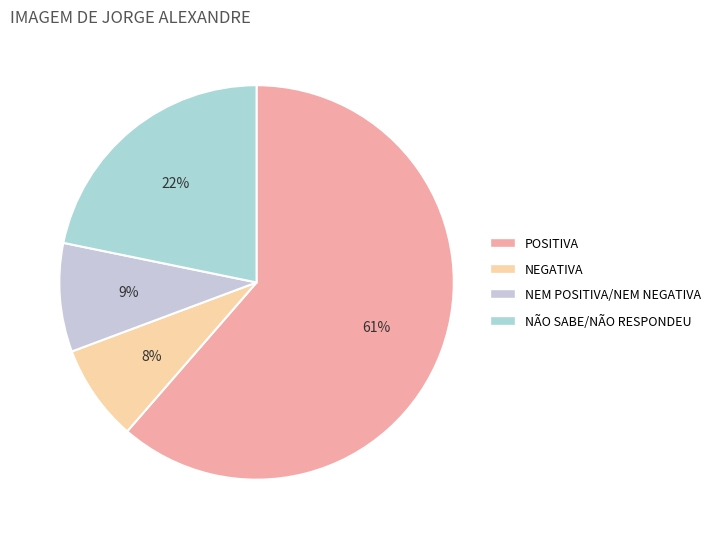

True or false: POSITIVA accounts for 61% of the total.

True